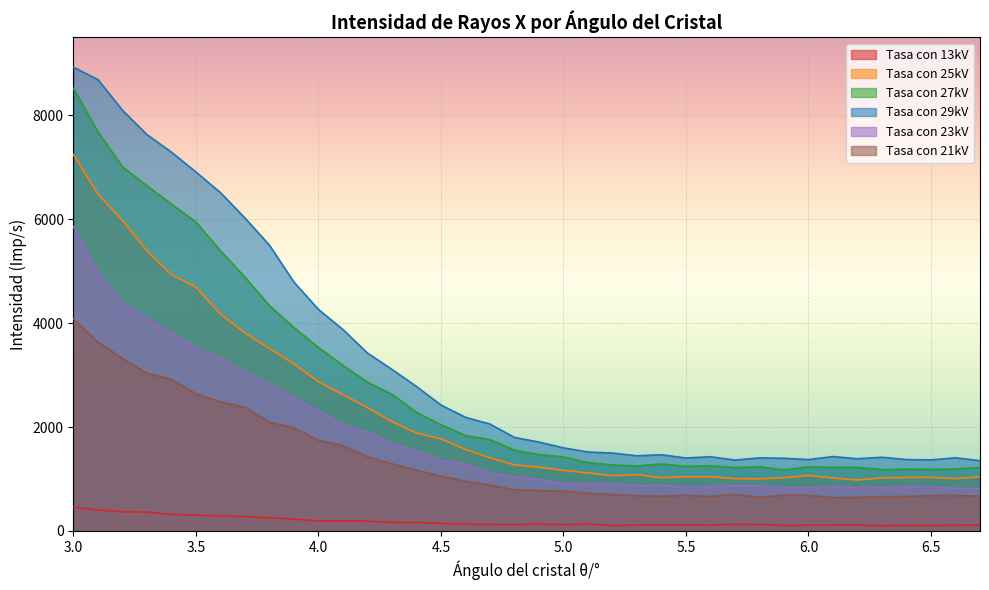

How many lines are shown in the chart?

6